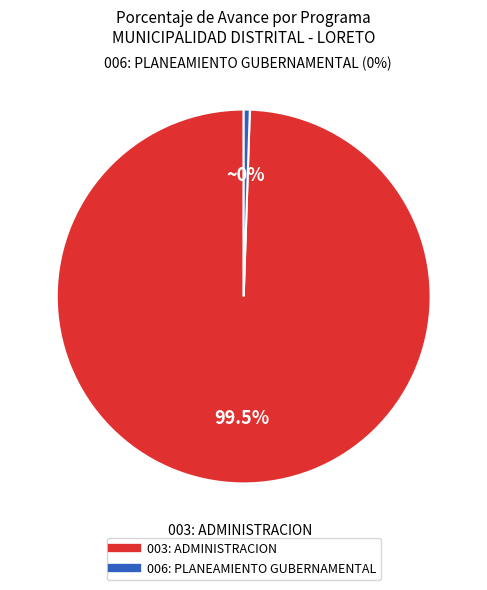

Which slice represents more than half of the pie?

003: ADMINISTRACION